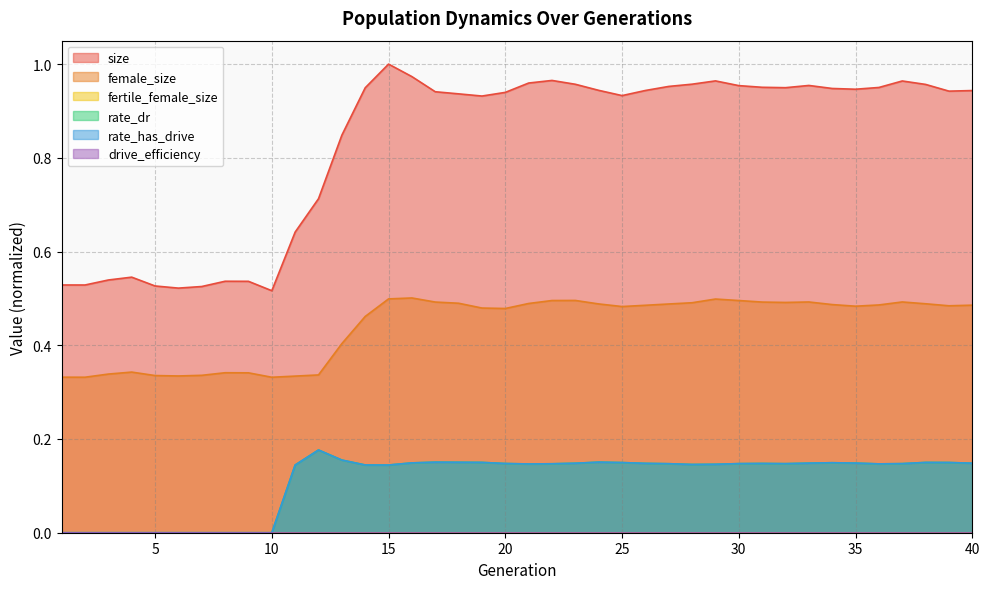

How many interior local peaks does the female_size series have?

7